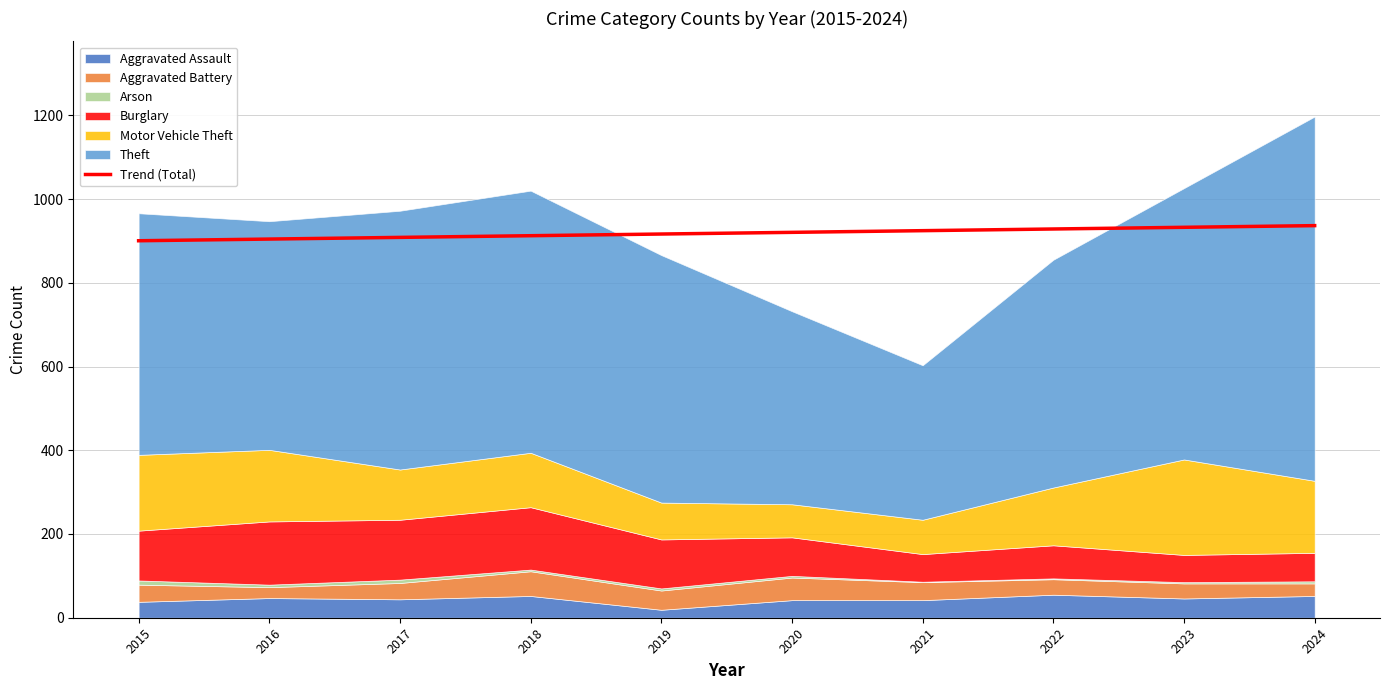

What is the value of the 7th point from the left?

924.4